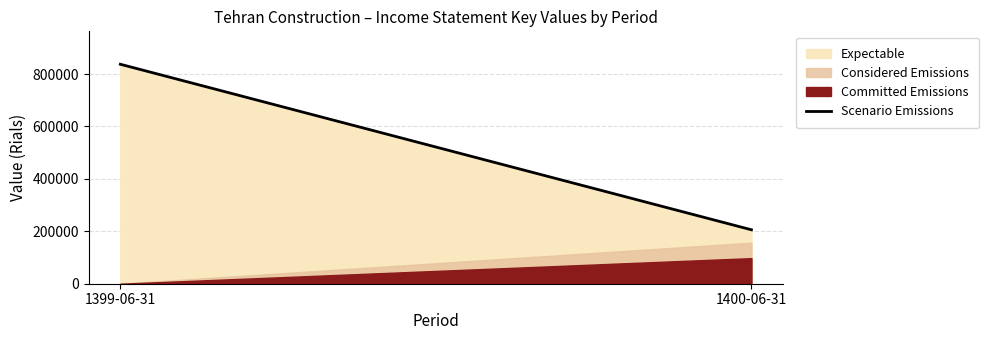

Which category has the highest value across all series?

1399-06-31